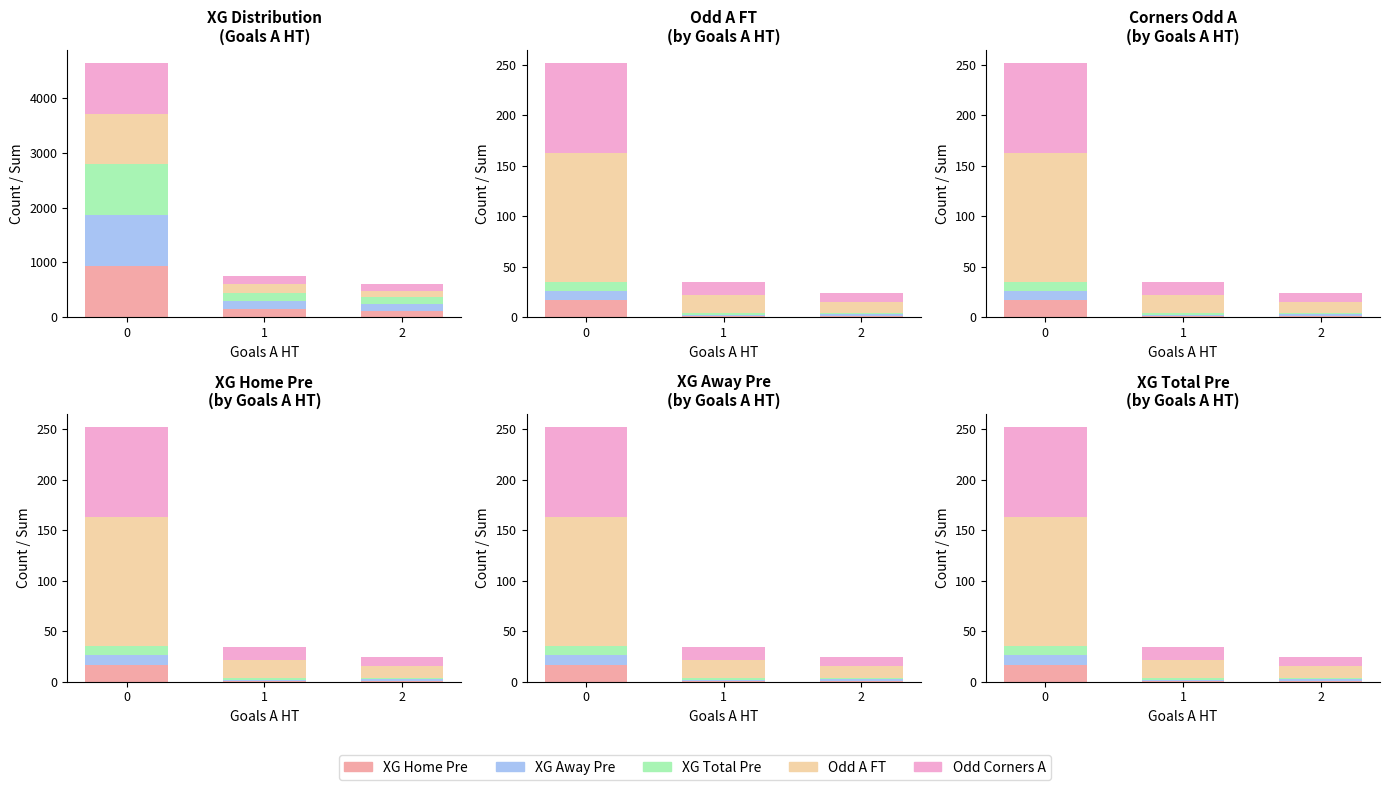

The value of XG Total Pre at 2 is 0.6. True or false?

False